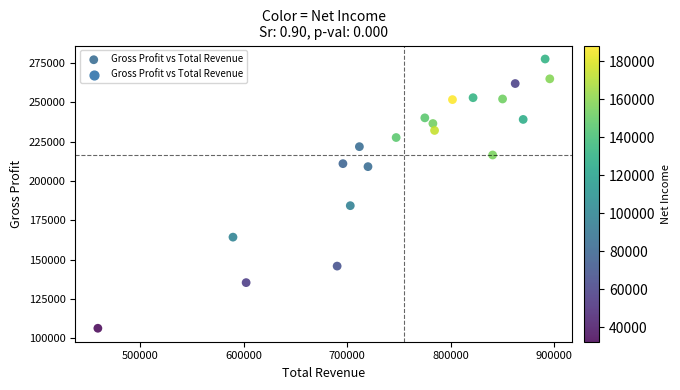

What is the range of X values (max minus min)?

436500